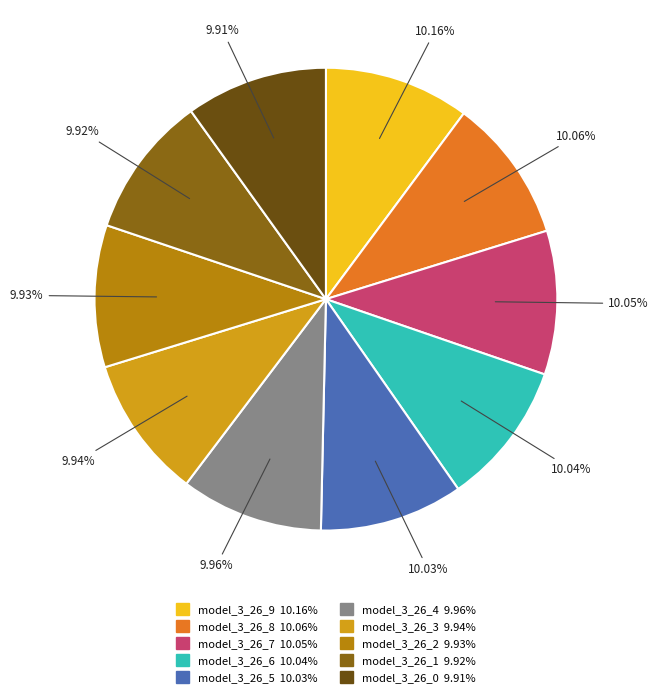

How many segments does this pie chart have?

10